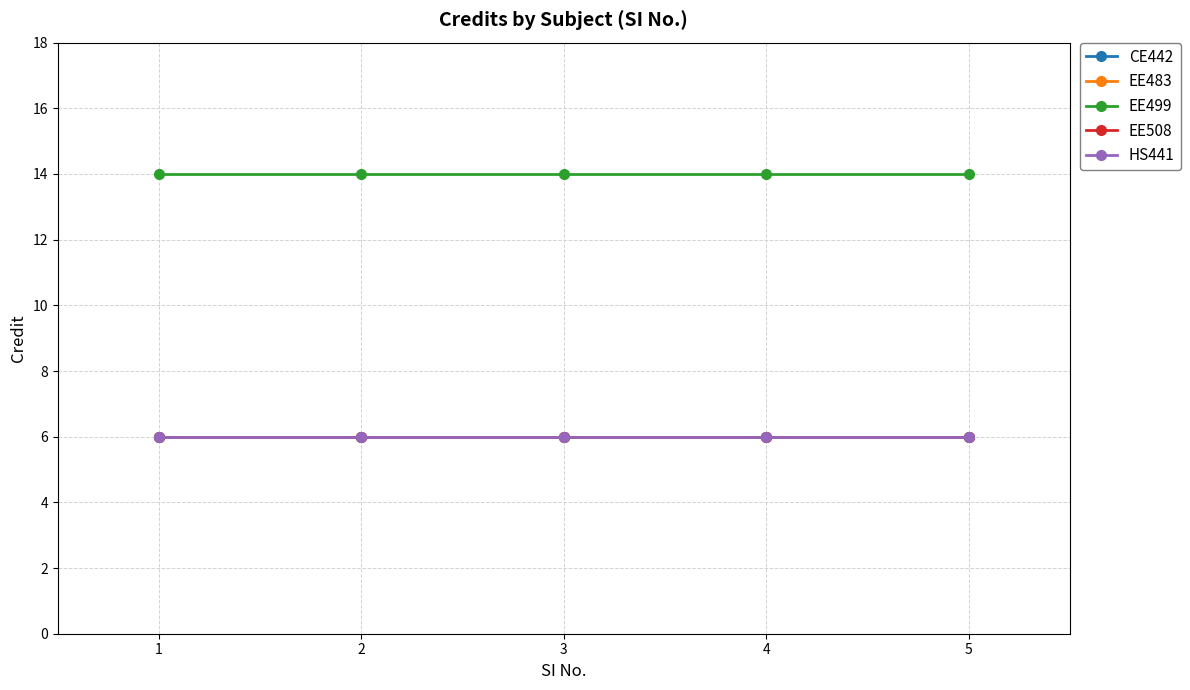

The value of EE499 at 1 is 14. True or false?

True